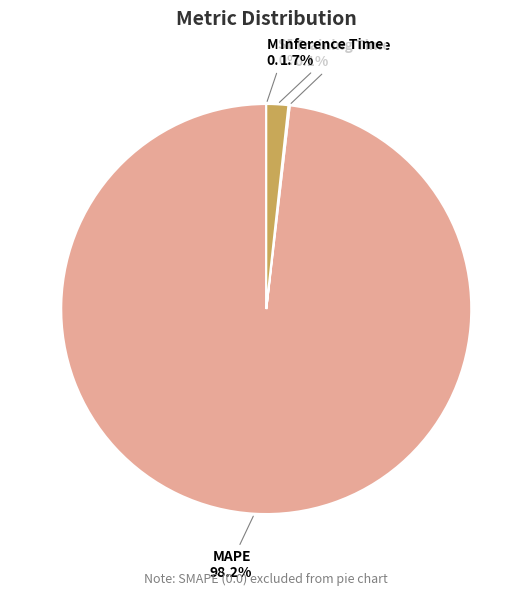

Which slice represents more than half of the pie?

MAPE